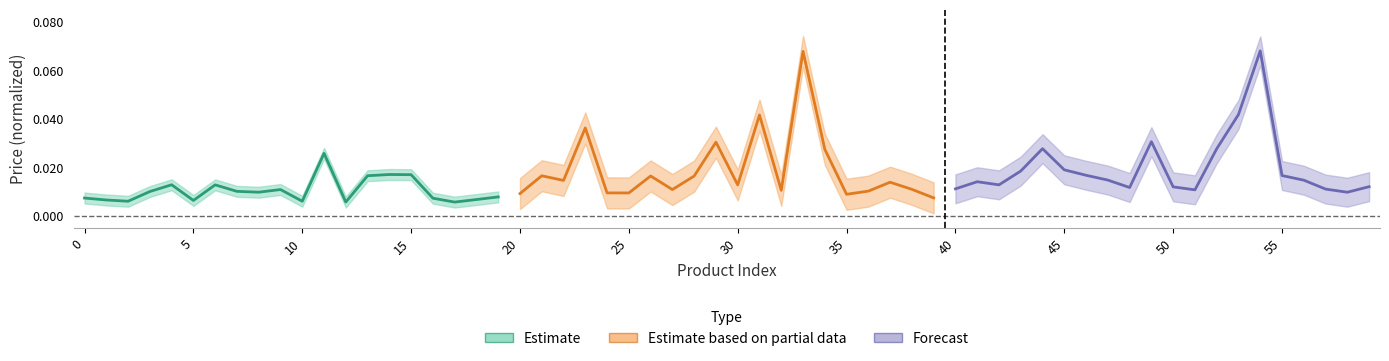

Reading right to left, transcribe all the data shown in this chart.

Estimate: 0.0	0.0	0.0	0.0	0.0	0.0	0.0	0.0	0.0	0.0	0.0	0.0	0.0	0.0	0.0	0.0	0.0	0.0	0.0	0.0
Estimate based on partial data: 0.0	0.0	0.0	0.0	0.0	0.0	0.1	0.0	0.0	0.0	0.0	0.0	0.0	0.0	0.0	0.0	0.0	0.0	0.0	0.0
Forecast: 0.0	0.0	0.0	0.0	0.0	0.1	0.0	0.0	0.0	0.0	0.0	0.0	0.0	0.0	0.0	0.0	0.0	0.0	0.0	0.0